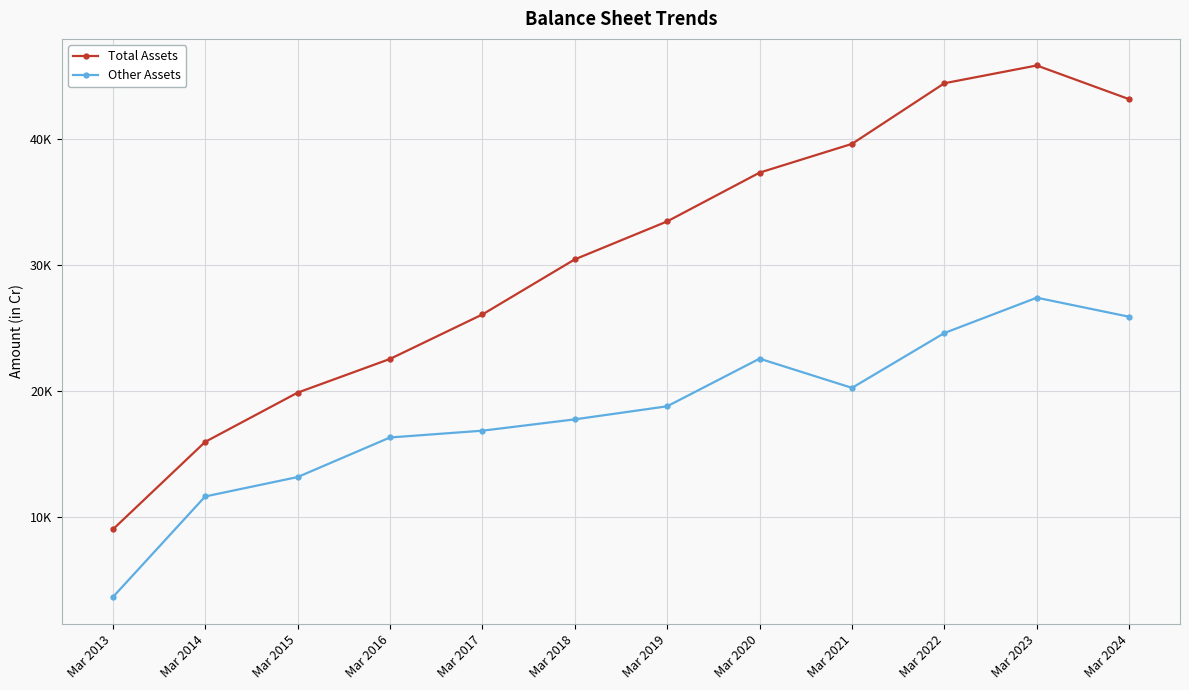

Which series changed the most between Mar 2015 and Mar 2021?

Total Assets